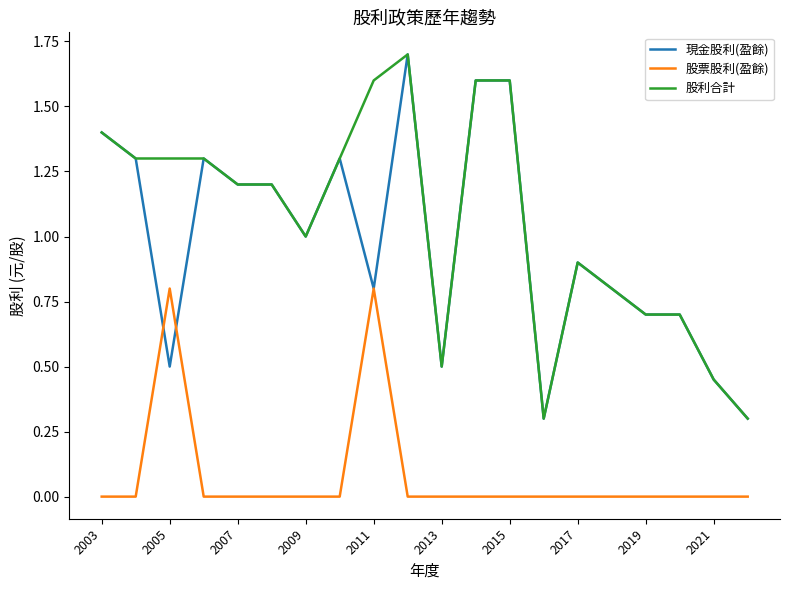

True or false: 股利合計 and 股票股利(盈餘) intersect in this chart.

False